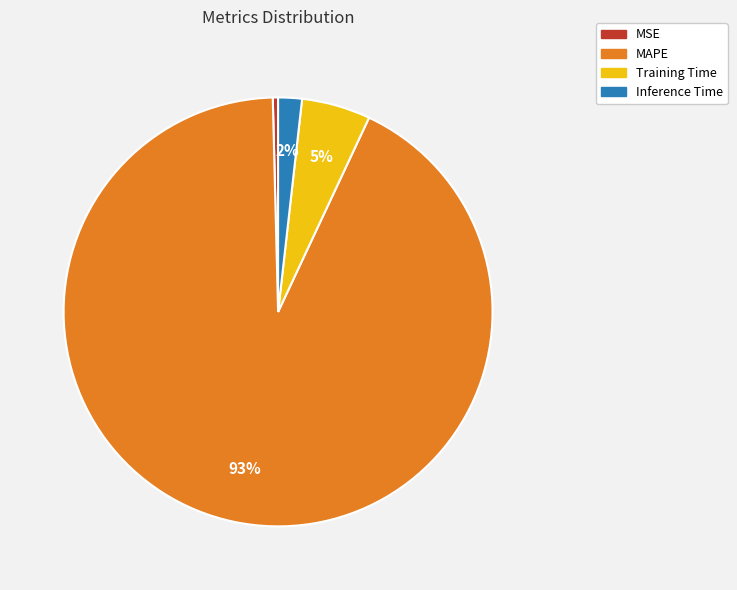

Between MAPE and Inference Time, which is larger?

MAPE